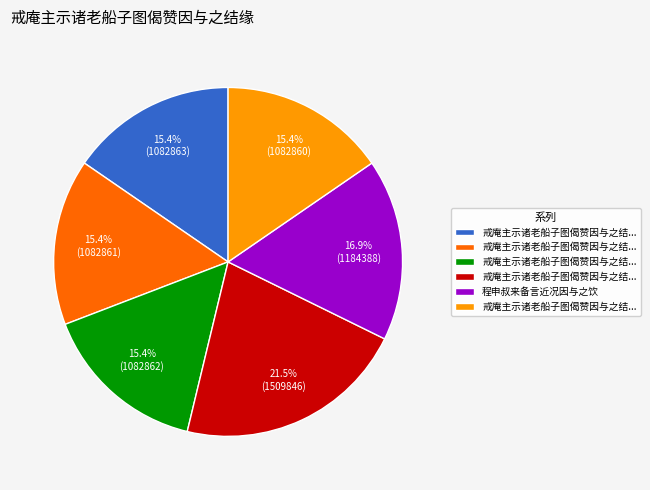

Is there a majority slice in this chart?

No